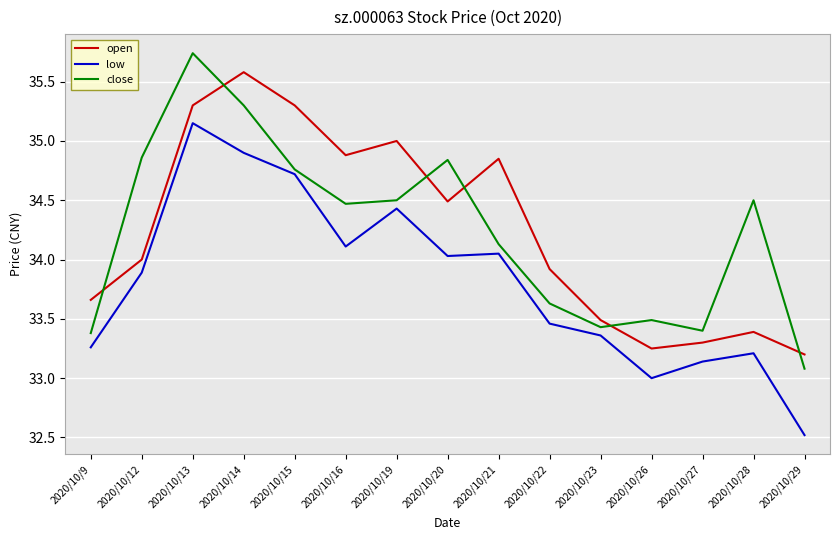

What is the difference between the highest and lowest values at 2020/10/9?

0.4